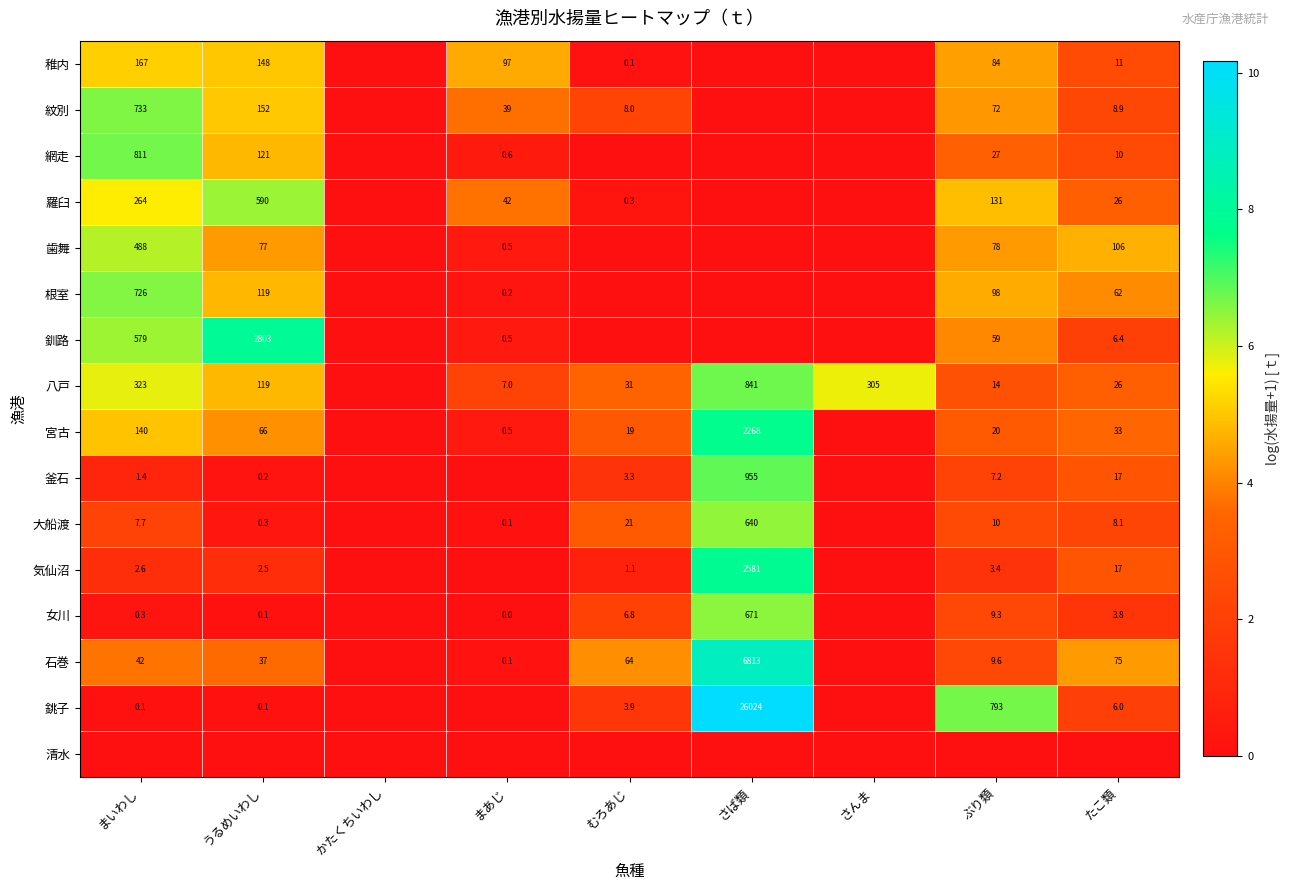

True or false: 釧路 has a value of 6.4 at たこ類.

True